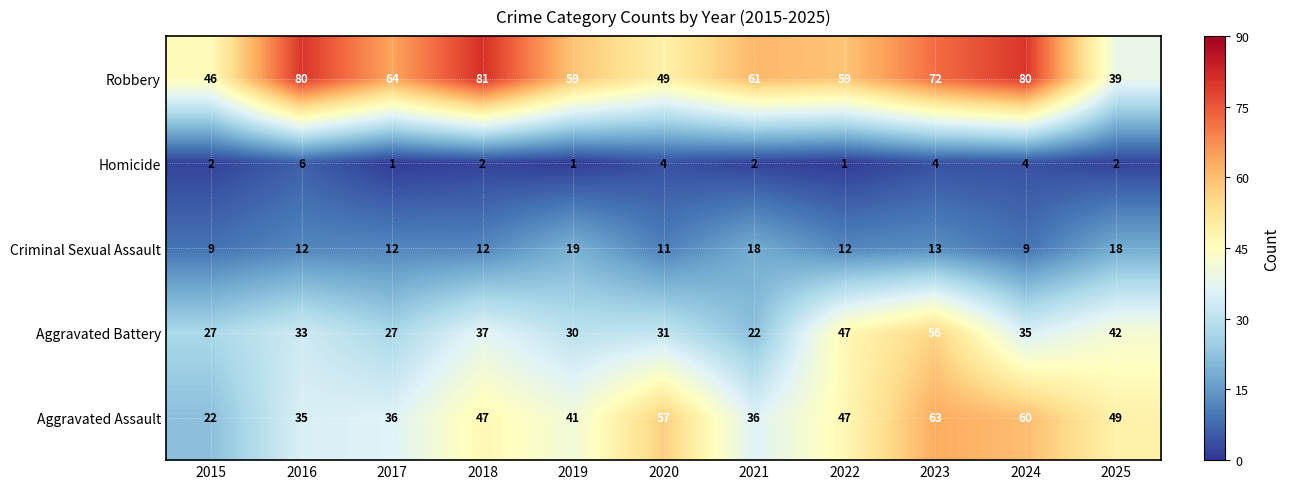

Count the number of categories in the chart.

11